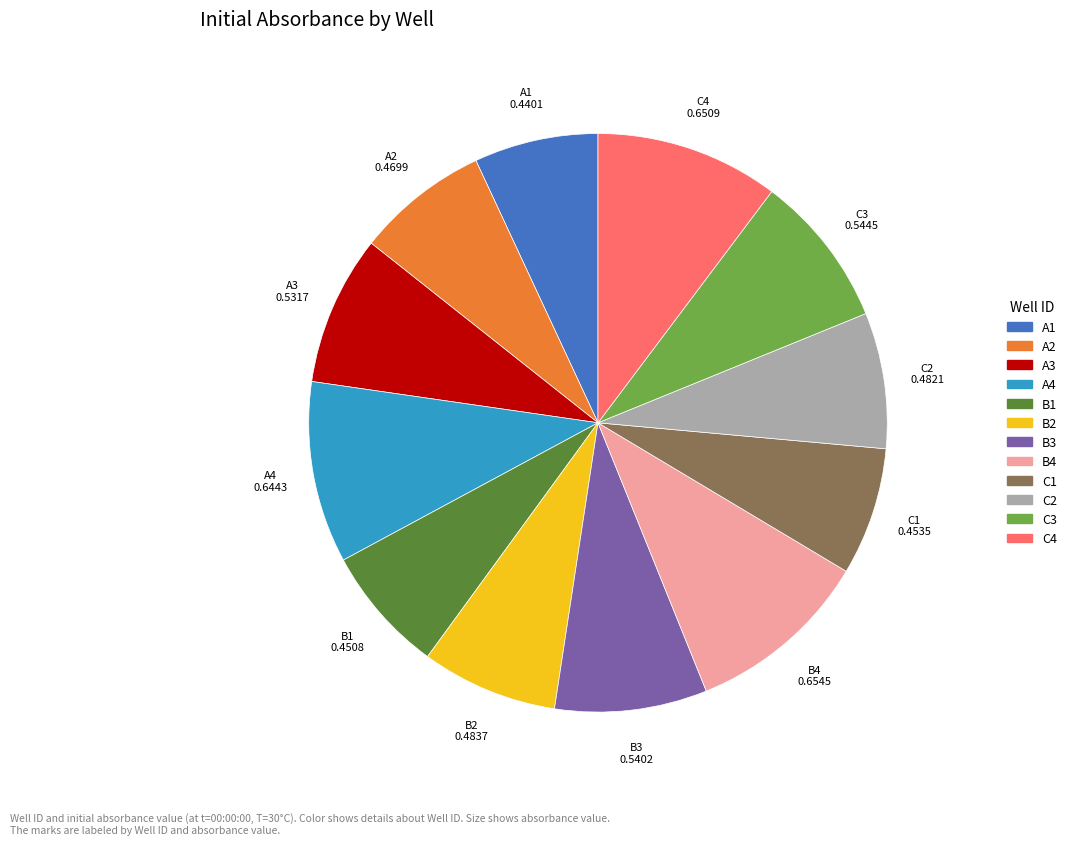

Does A1 represent more than half of the total?

No